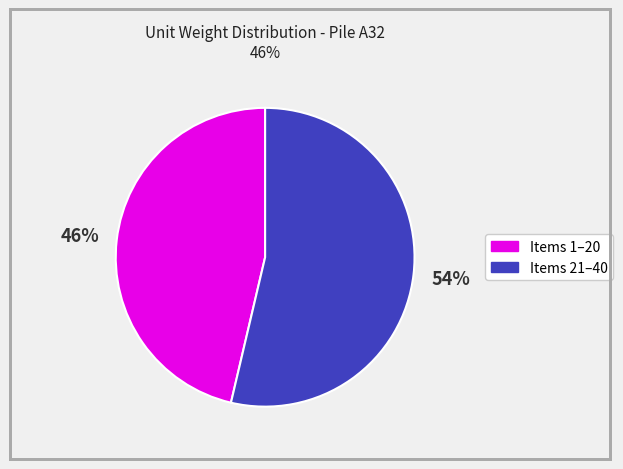

Is there a majority slice in this chart?

Yes